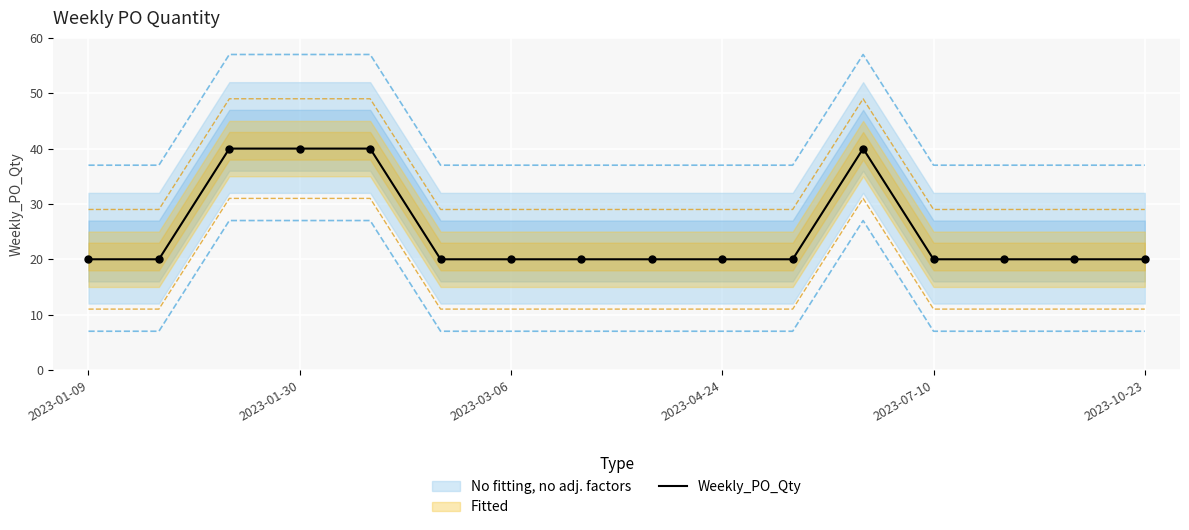

Which has a higher value, 8 or 2023-07-10?

2023-07-10